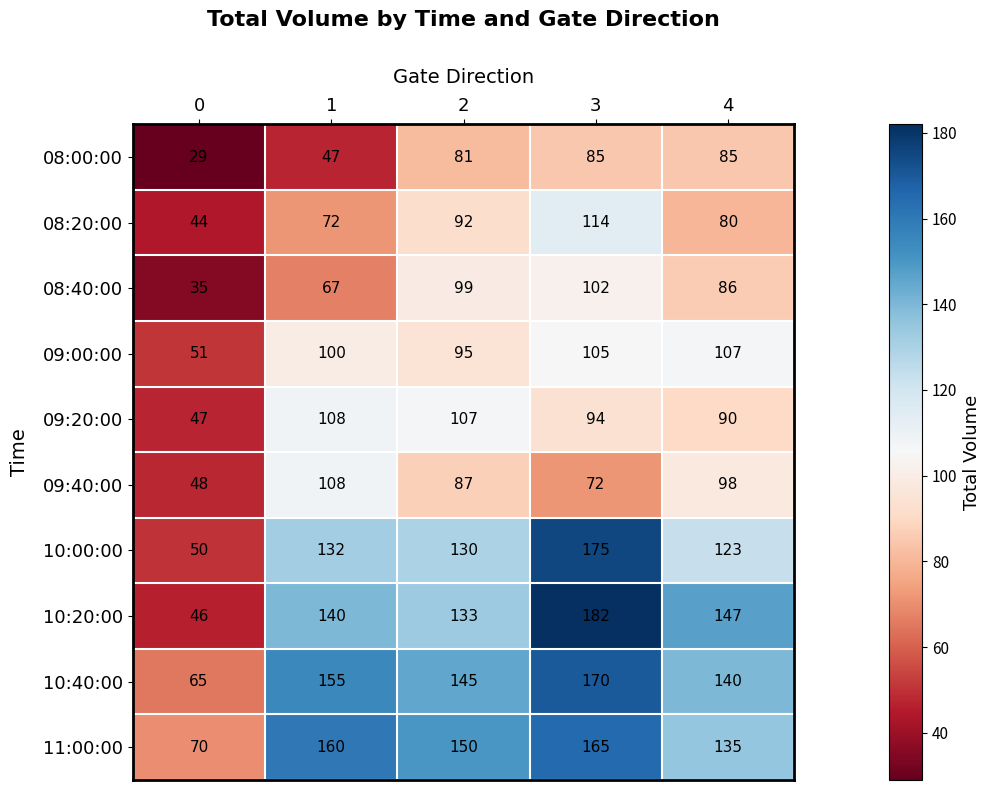

Rank the categories by 09:00:00 value from lowest to highest.

0, 2, 1, 3, 4